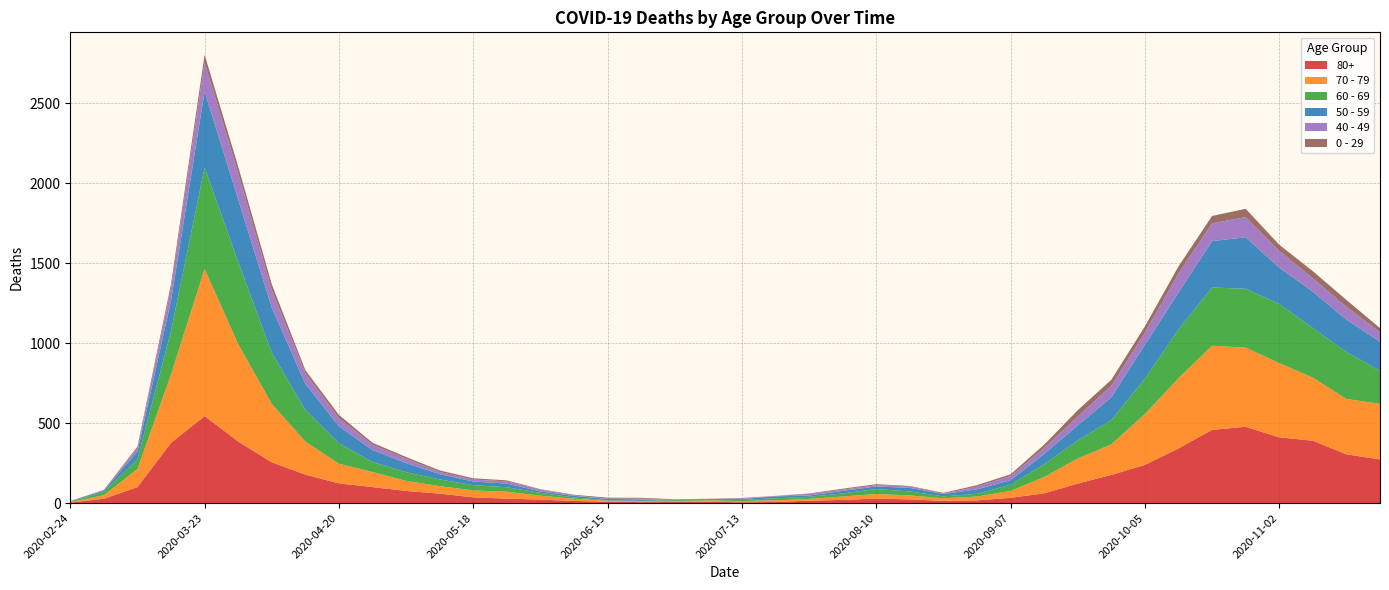

Reading right to left, what are all the values shown in this chart?

80+: 273	305	390	411	477	458	342	239	176	122	61	33	17	14	23	28	20	15	7	5	9	7	6	9	13	22	28	36	59	76	100	123	178	255	385	544	377	100	27	3
70 - 79: 348	346	394	464	495	526	439	318	191	157	102	43	24	16	25	29	21	11	11	7	8	5	5	6	14	24	43	43	47	63	94	123	206	365	608	920	427	113	22	4
60 - 69: 206	294	310	370	368	364	305	221	152	112	80	39	17	12	25	31	19	13	12	8	3	6	3	3	8	18	28	33	42	54	63	128	199	320	514	634	272	61	22	2
50 - 59: 182	202	228	227	322	290	230	212	142	95	64	28	28	15	22	16	16	8	12	6	5	3	9	8	10	9	23	23	33	57	75	106	163	281	392	475	190	48	7	3
40 - 49: 60	80	83	105	126	111	120	76	72	55	38	26	17	2	10	8	8	10	2	4	1	1	5	2	3	12	14	12	13	27	33	51	66	111	163	183	79	21	5	0
0 - 29: 25	43	45	38	52	46	44	39	38	40	20	11	9	5	2	6	6	3	1	2	1	2	5	6	4	2	6	8	10	11	12	20	19	36	42	47	25	10	0	1